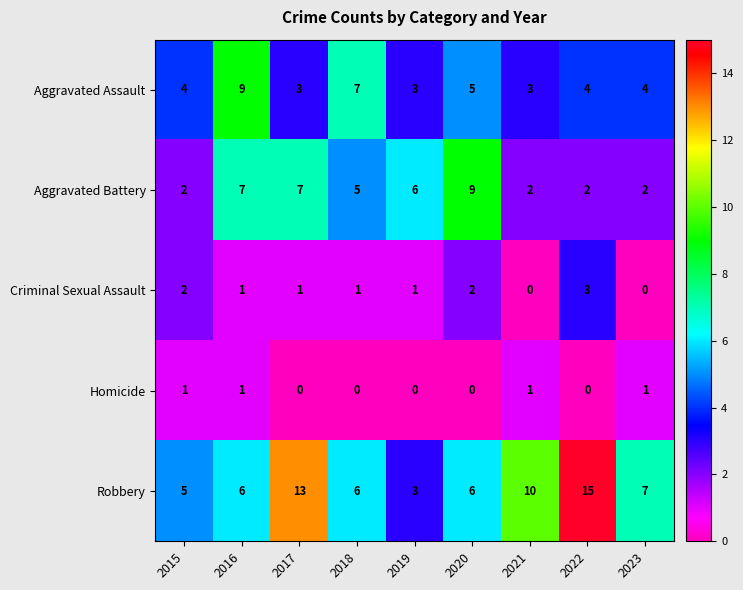

What is the sum of the Aggravated Battery values at 2021 and 2017?

9